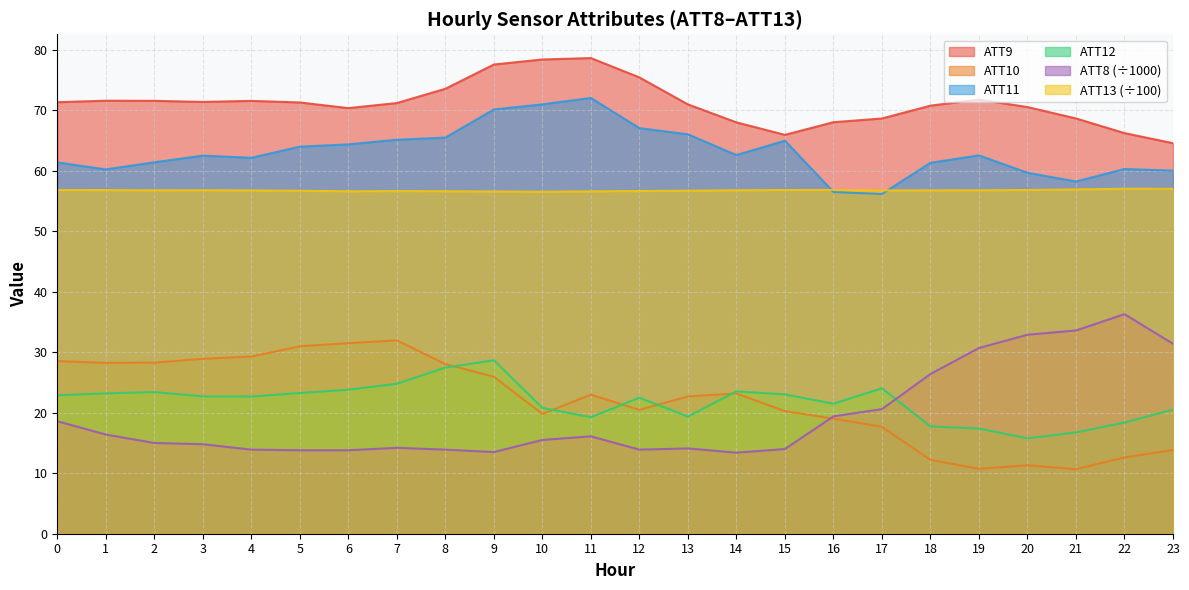

How many lines are shown in the chart?

6